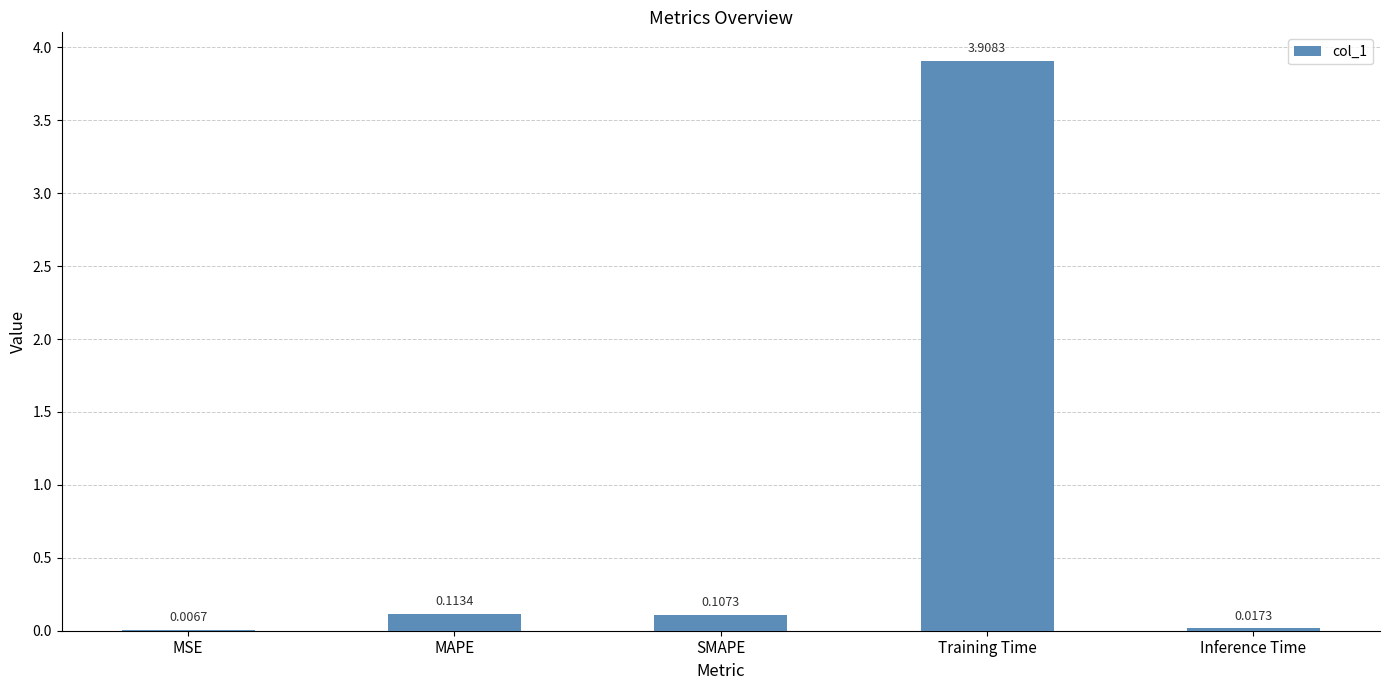

What is the average value?

0.8